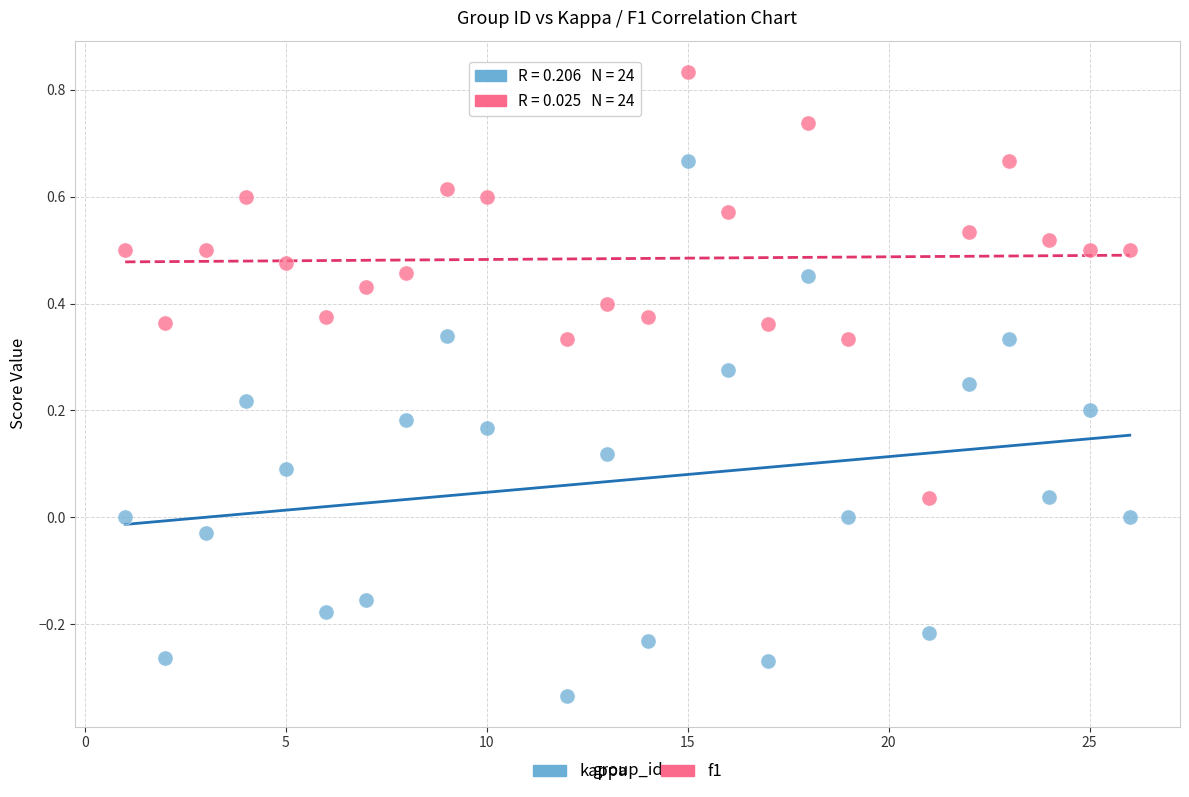

Which series reaches the minimum Y coordinate?

kappa